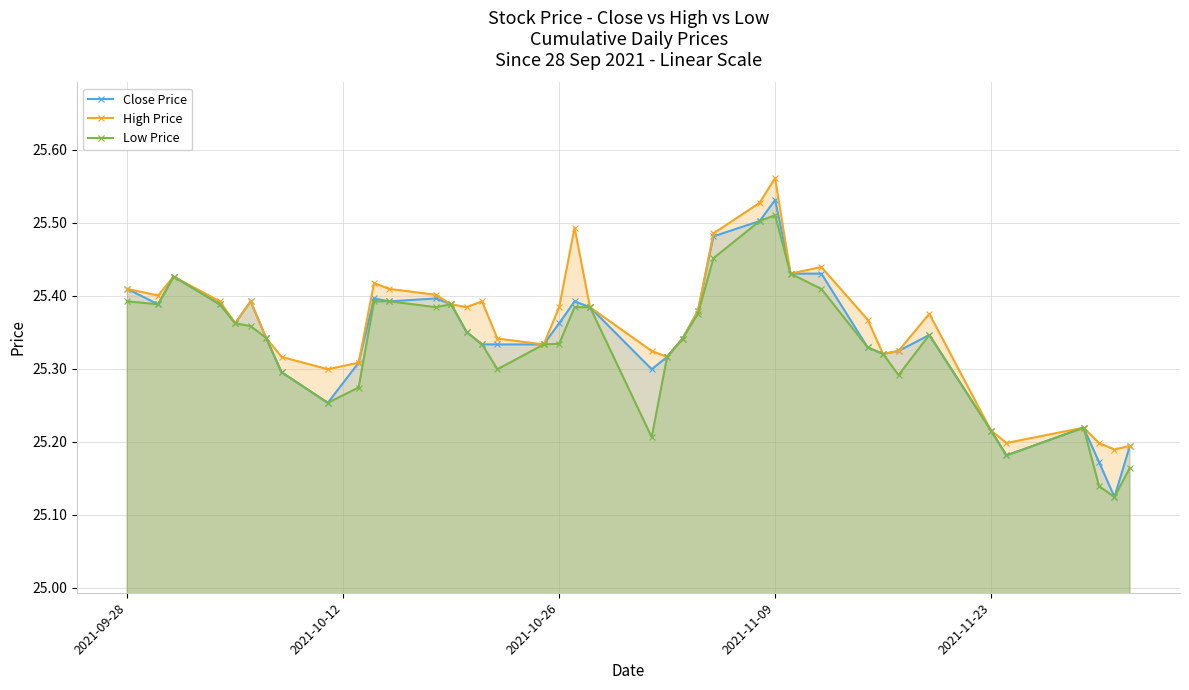

True or false: High Price and Close Price cross at least once.

False